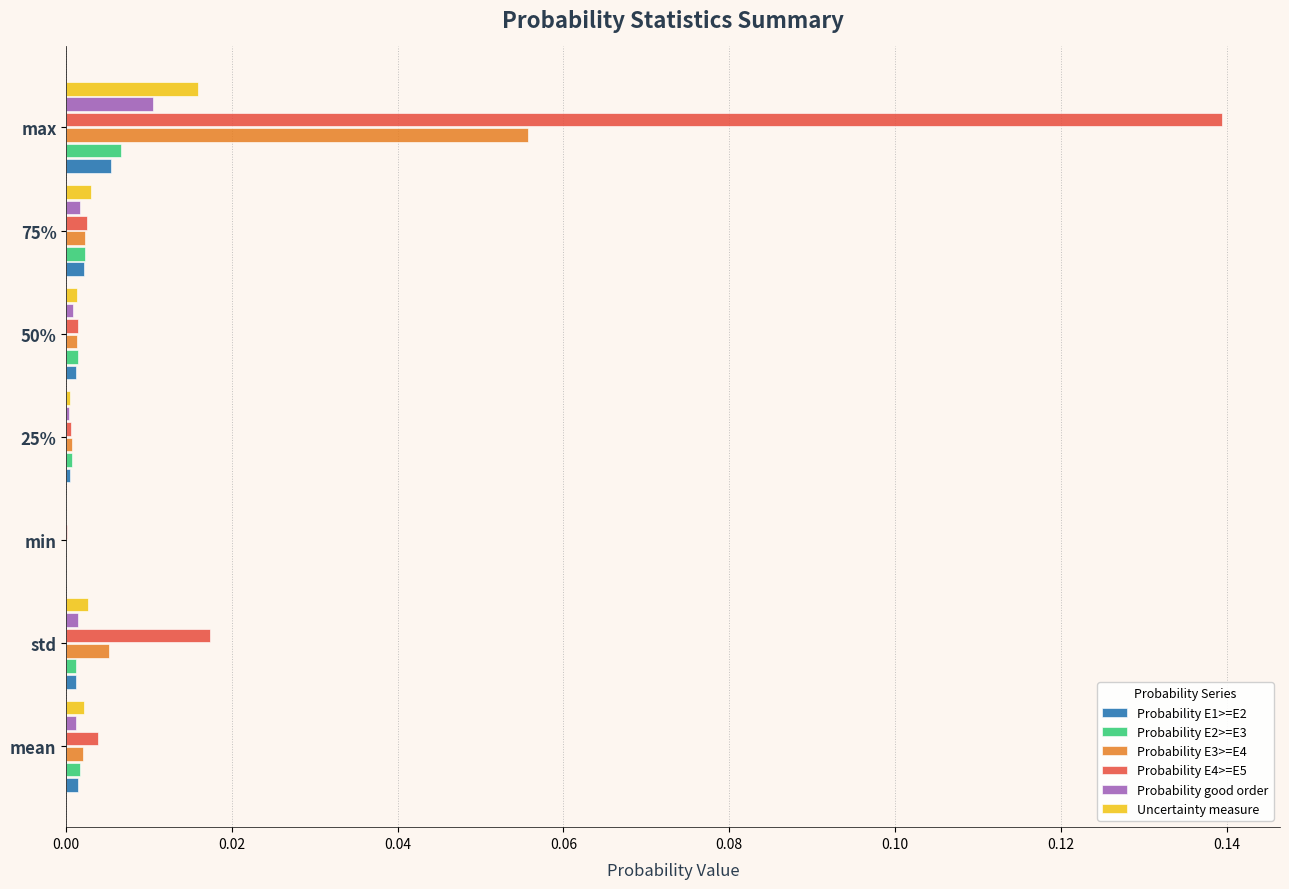

Is it true that Probability E1>=E2 equals 0.0 at max?

True